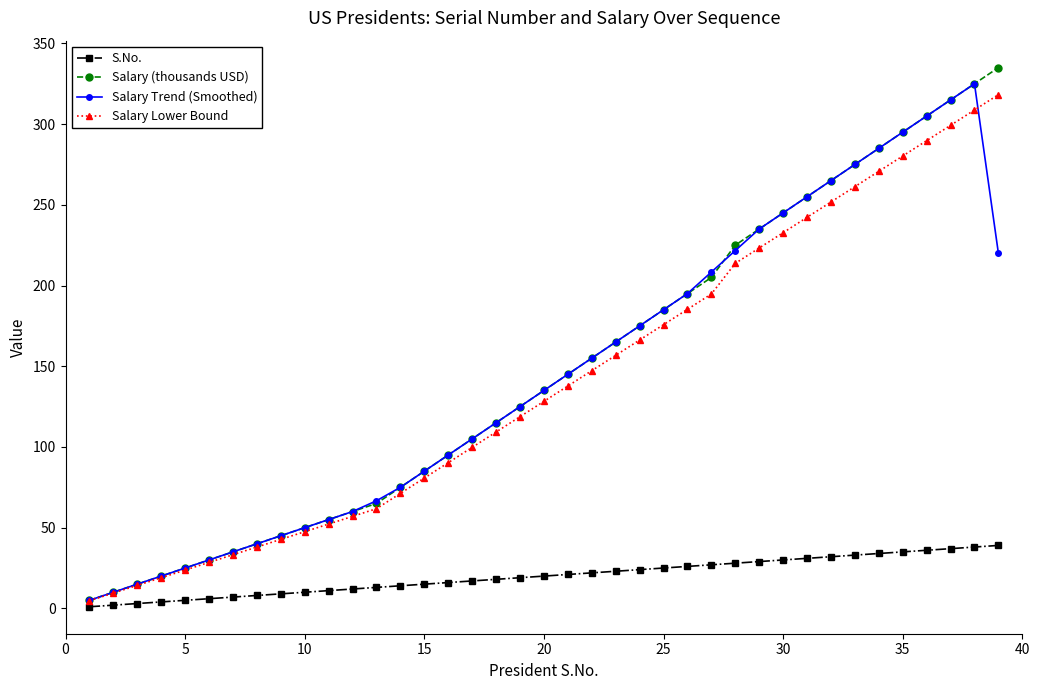

Which series has the widest spread of values?

Salary (thousands USD)